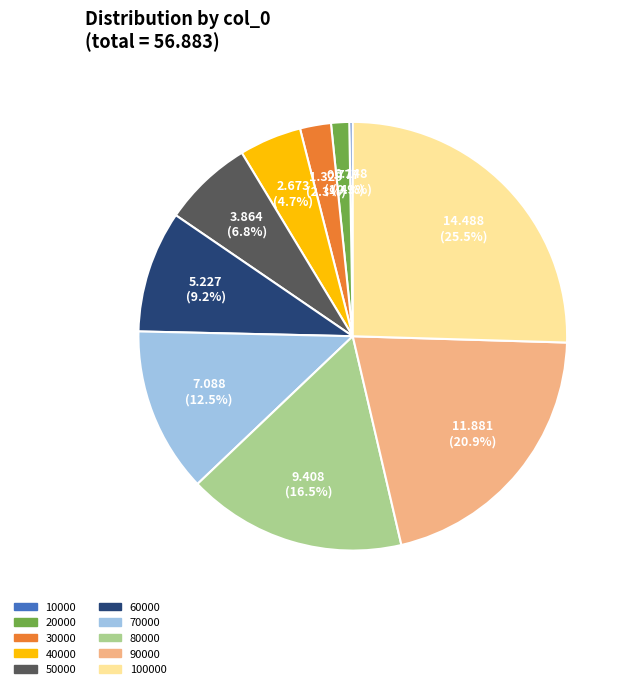

Is 30000 the majority of the pie?

No